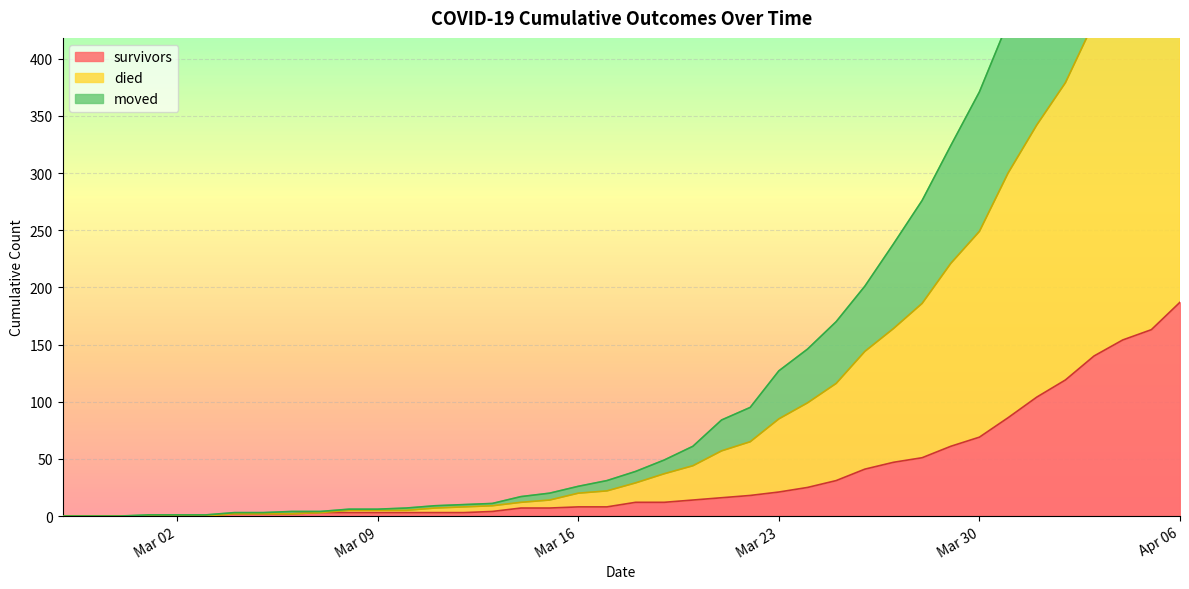

What is the maximum value for survivors?

187